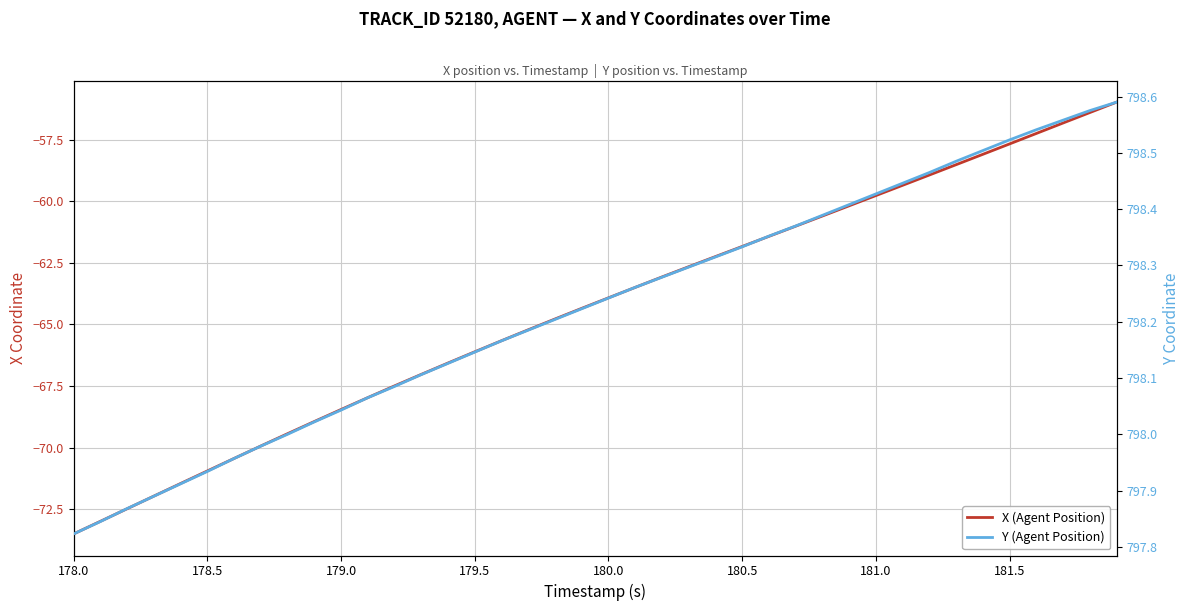

How many data points does each series have?

40